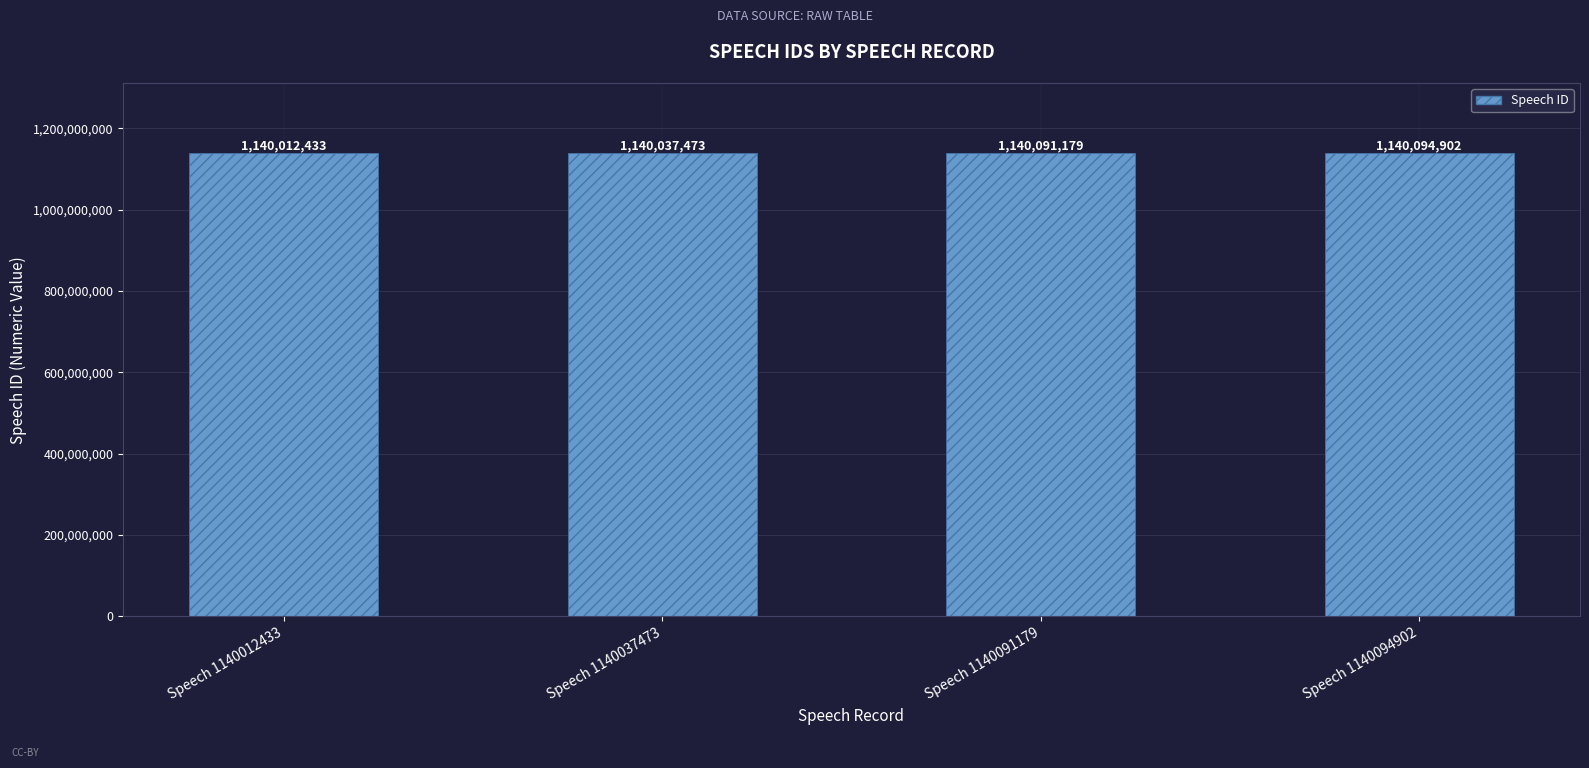

How many categories are shown in the chart?

4